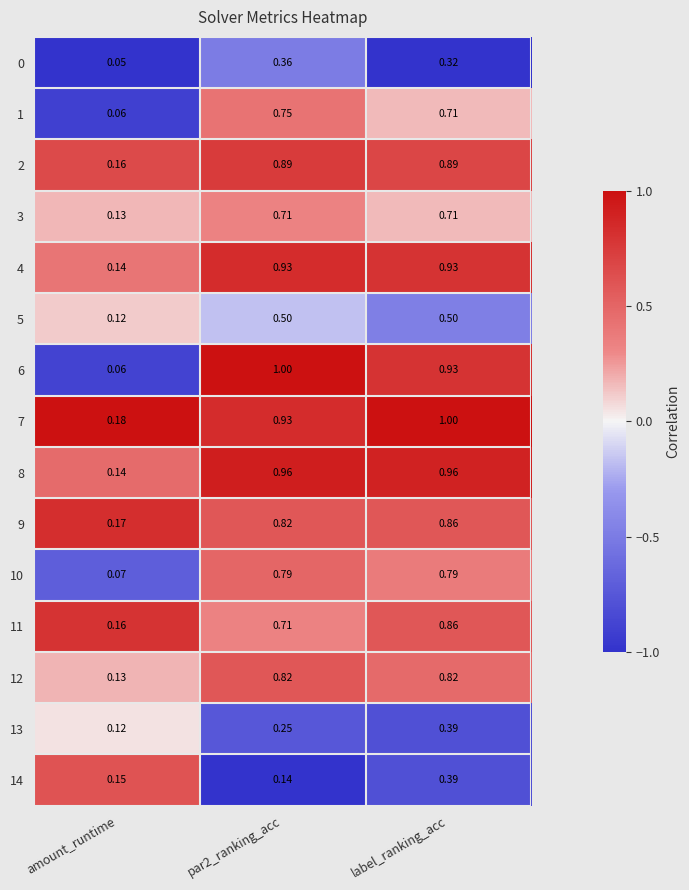

What is the total value across all series at label_ranking_acc?

11.1